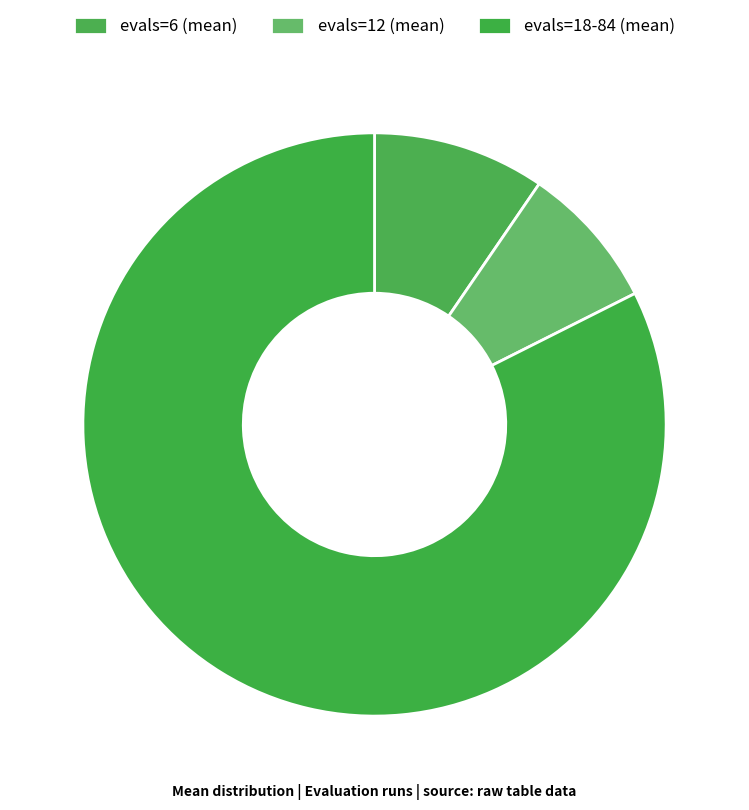

Count the number of slices in the pie.

3